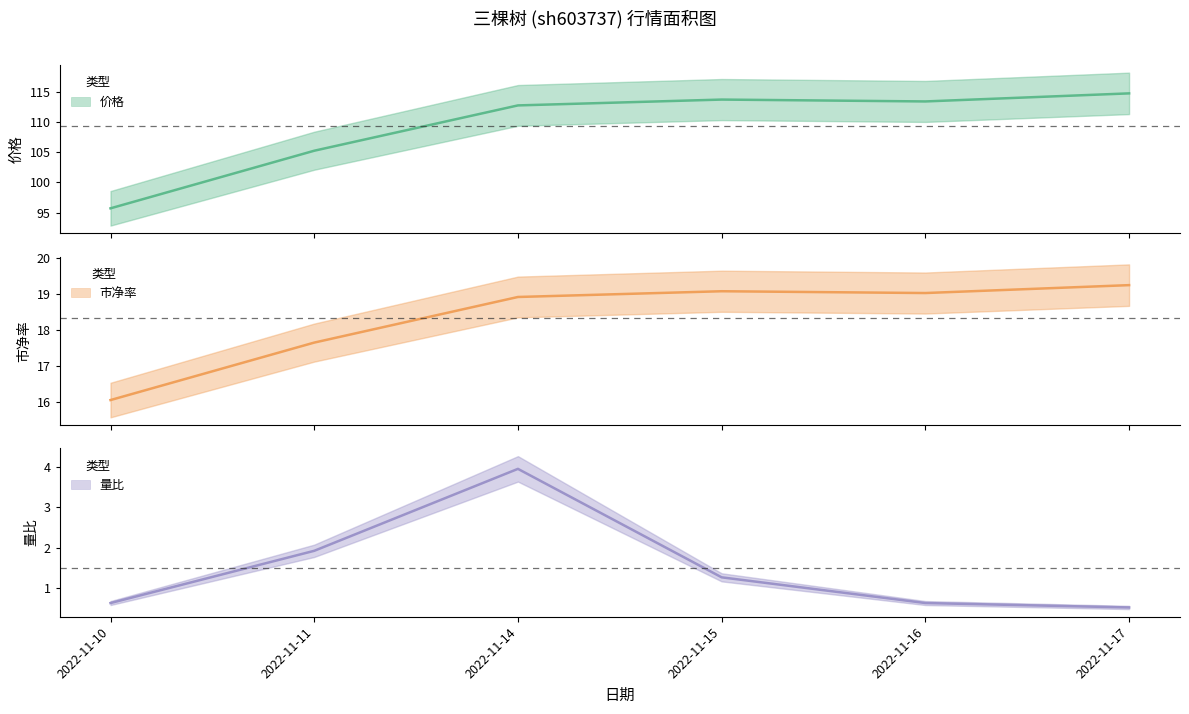

Rank the series at 2022-11-15 from lowest to highest value.

量比, 市净率, 价格